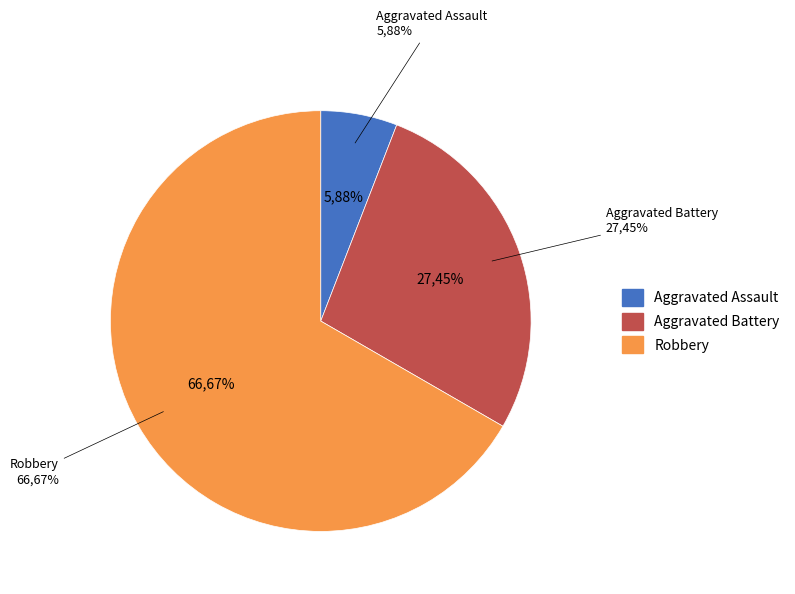

The Homicide slice represents 0% of the pie. True or false?

True